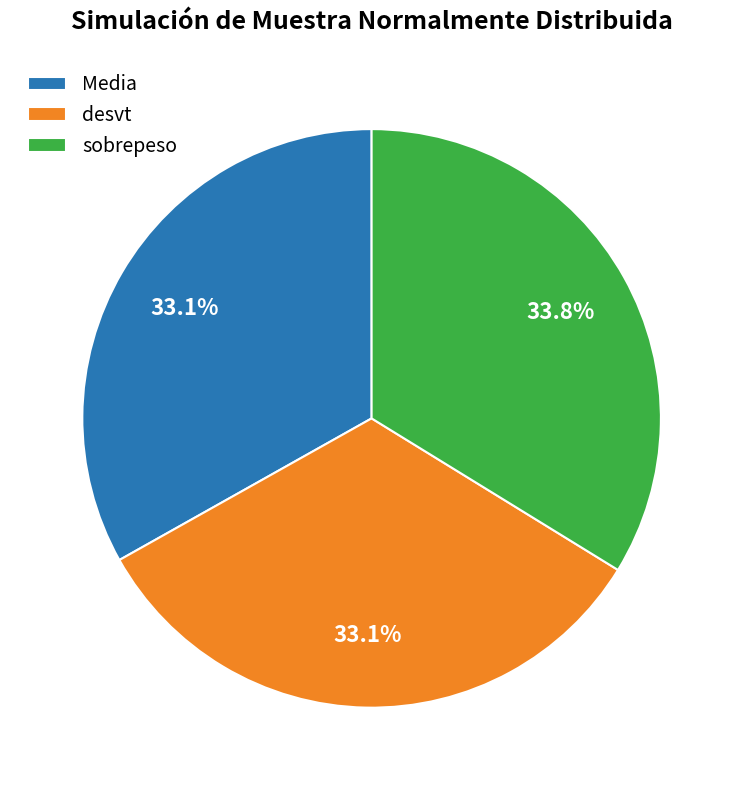

To the nearest percent, what portion does sobrepeso represent?

34%